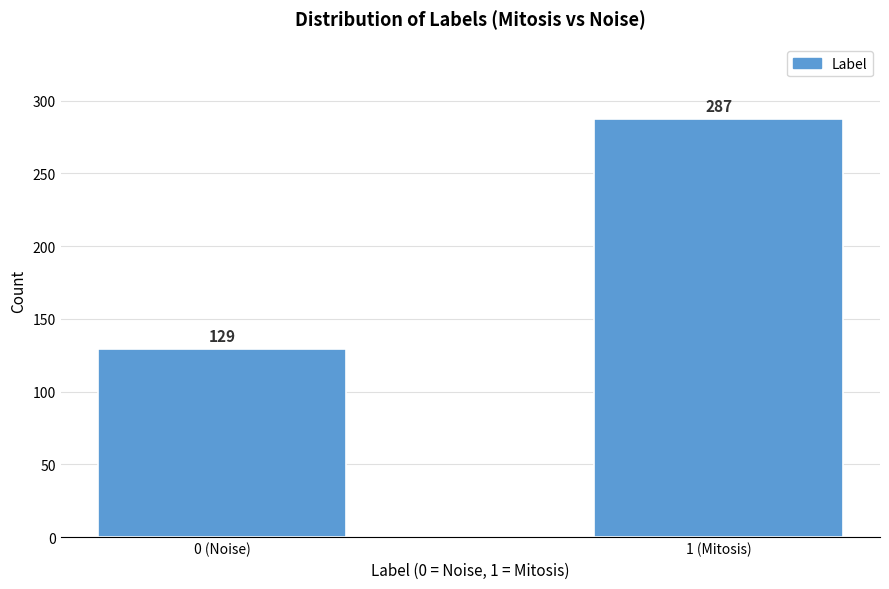

Reading left to right, list all the values displayed in this chart.

129	287